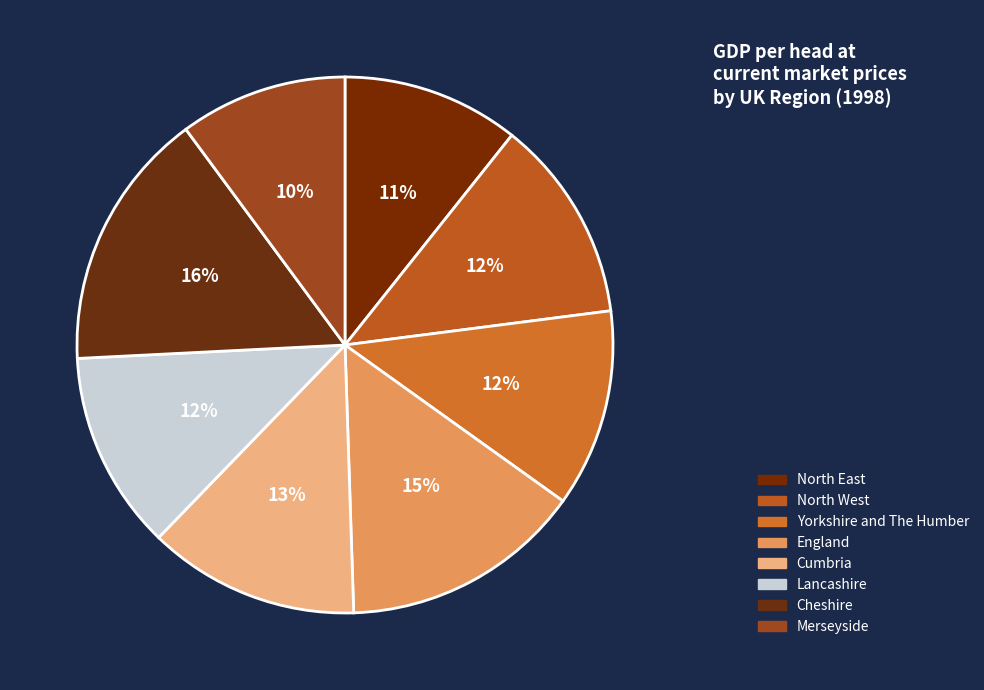

To the nearest percent, what percentage of the pie is Yorkshire and The Humber?

12%